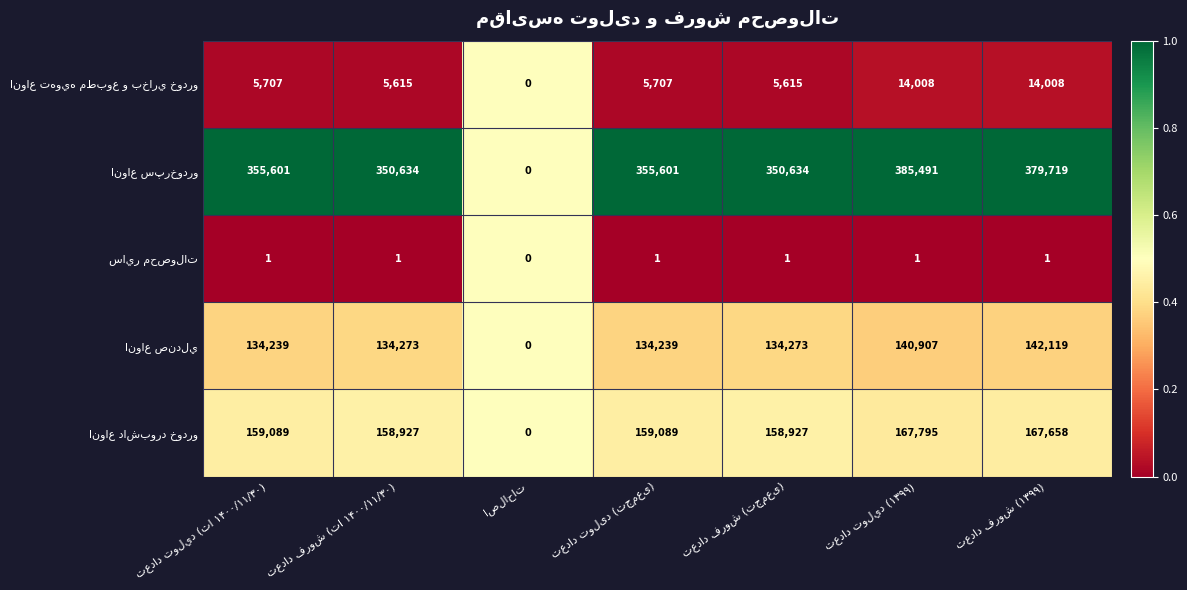

At how many categories does at least one series exceed 257015?

6